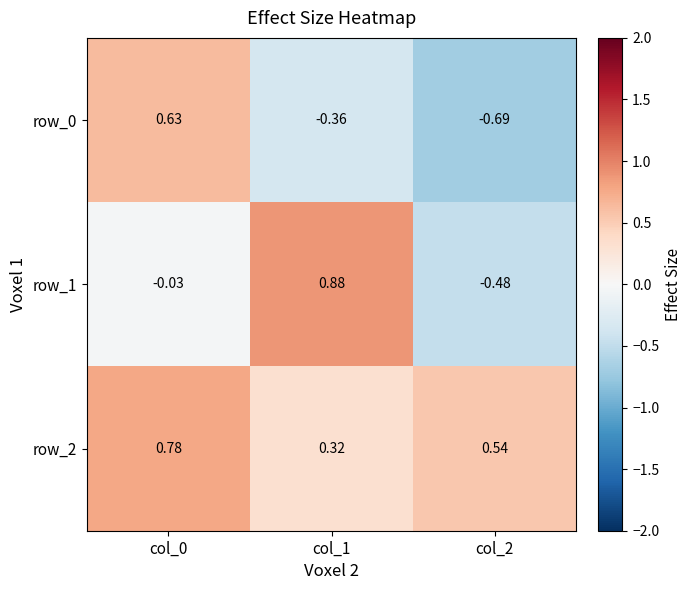

How many data points in row_0 are less than 0?

2